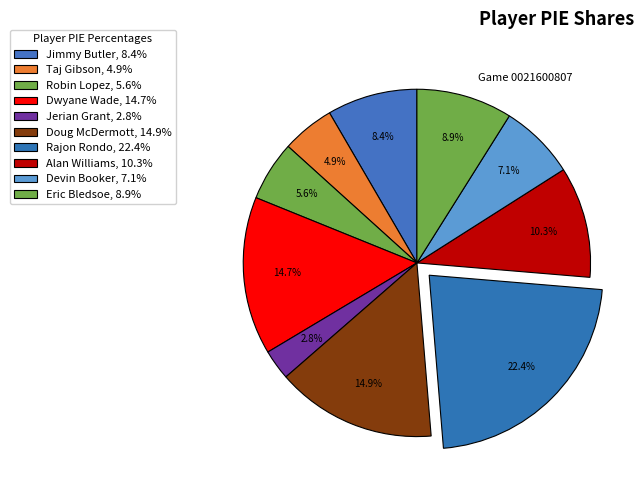

How many slices are in this pie chart?

10